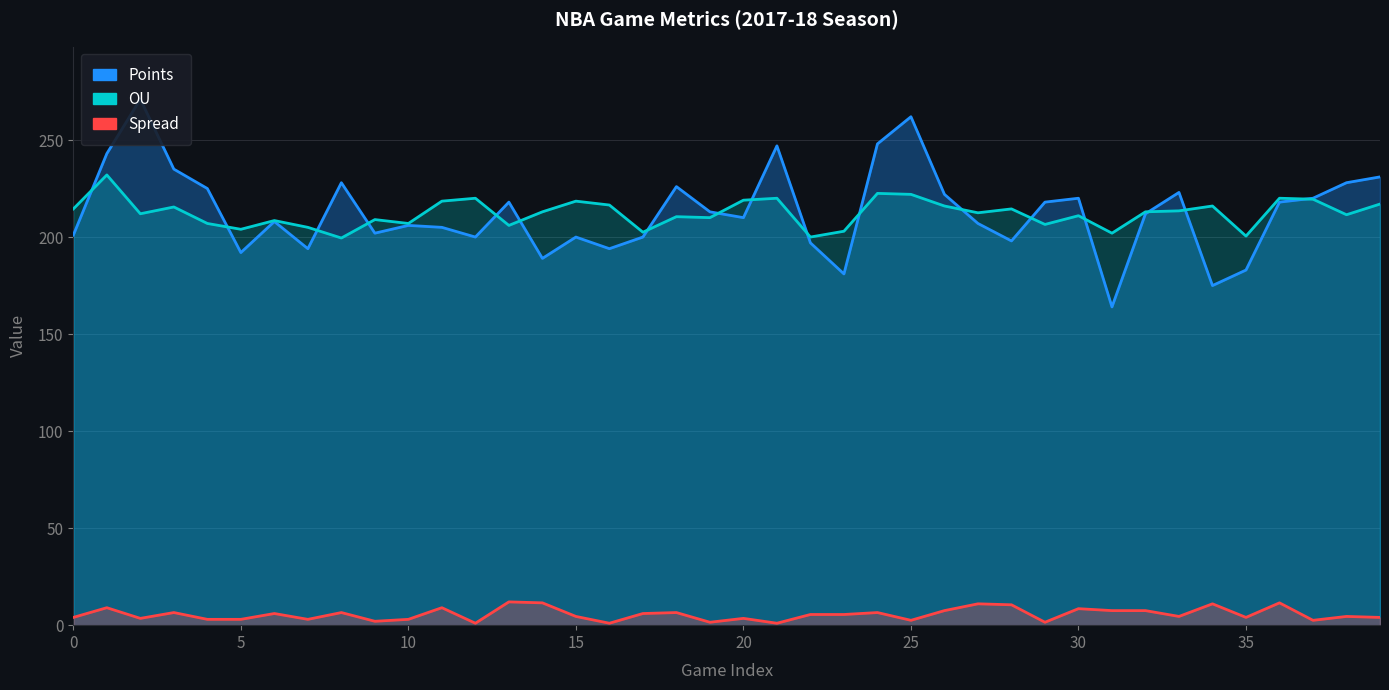

Reading right to left, what are all the values shown in this chart?

Points: 231.0	228.0	220.0	218.0	183.0	175.0	223.0	212.0	164.0	220.0	218.0	198.0	207.0	222.0	262.0	248.0	181.0	197.0	247.0	210.0	213.0	226.0	200.0	194.0	200.0	189.0	218.0	200.0	205.0	206.0	202.0	228.0	194.0	208.0	192.0	225.0	235.0	271.0	243.0	201.0
OU: 217.0	211.5	219.5	220.0	200.5	216.0	213.5	213.0	202.0	211.0	206.5	214.5	212.5	216.0	222.0	222.5	203.0	200.0	220.0	219.0	210.0	210.5	202.5	216.5	218.5	213.0	206.0	220.0	218.5	207.0	209.0	199.5	205.0	208.5	204.0	207.0	215.5	212.0	232.0	214.5
Spread: 4.0	4.5	2.5	11.5	4.0	11.0	4.5	7.5	7.5	8.5	1.5	10.5	11.0	7.5	2.5	6.5	5.5	5.5	1.0	3.5	1.5	6.5	6.0	1.0	4.5	11.5	12.0	1.0	9.0	3.0	2.0	6.5	3.0	6.0	3.0	3.0	6.5	3.5	9.0	4.0